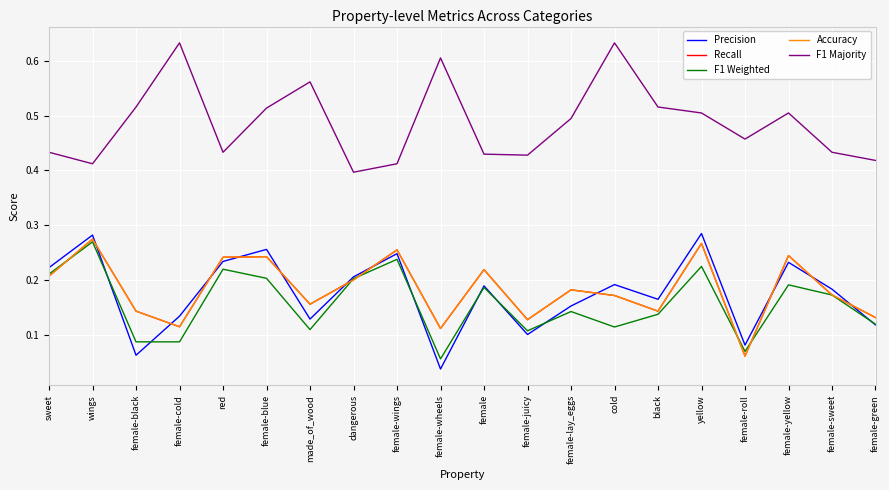

What is the sum of the Precision values at female-blue and female-lay_eggs?

0.4